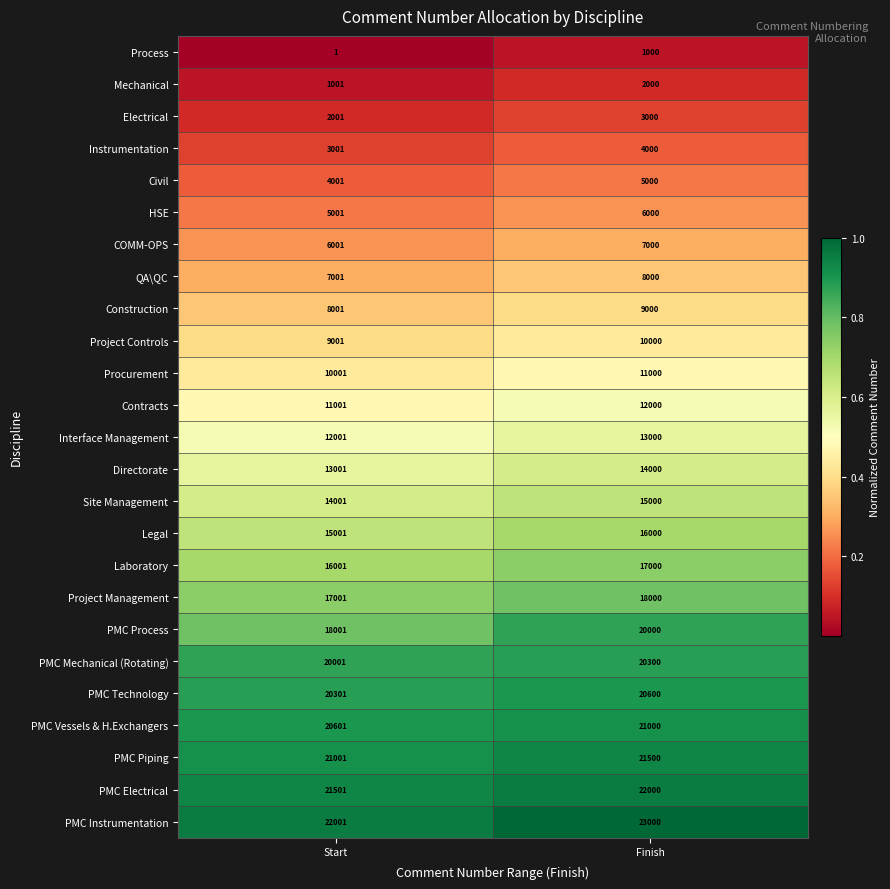

Rank the series at Finish from lowest to highest value.

Process, Mechanical, Electrical, Instrumentation, Civil, HSE, COMM-OPS, QA\QC, Construction, Project Controls, Procurement, Contracts, Interface Management, Directorate, Site Management, Legal, Laboratory, Project Management, PMC Process, PMC Mechanical (Rotating), PMC Technology, PMC Vessels & H.Exchangers, PMC Piping, PMC Electrical, PMC Instrumentation